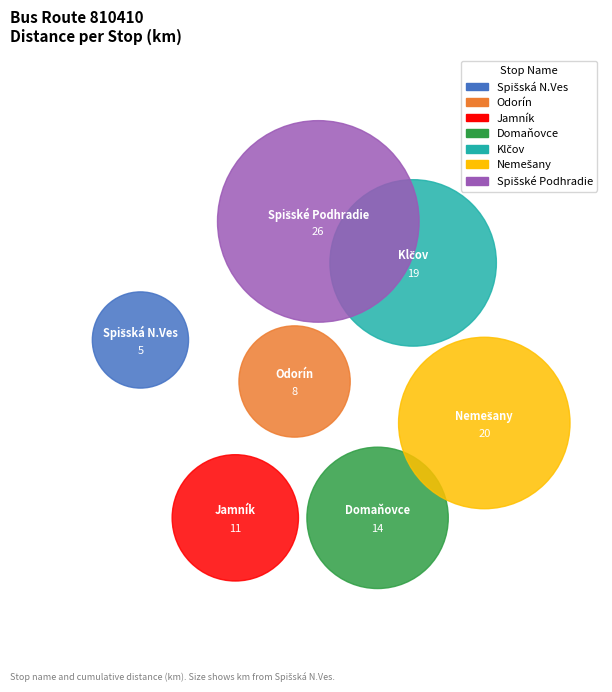

What is the largest slice in the pie chart?

Spišské Podhradie